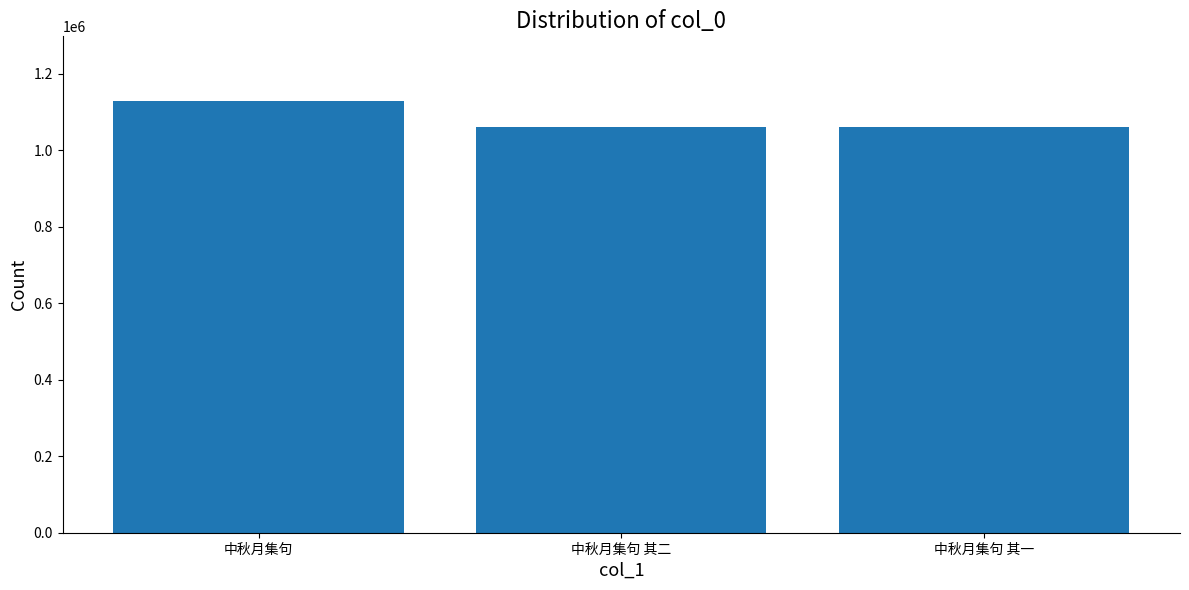

Is it true that the value at 中秋月集句 其一 is 1060240?

True